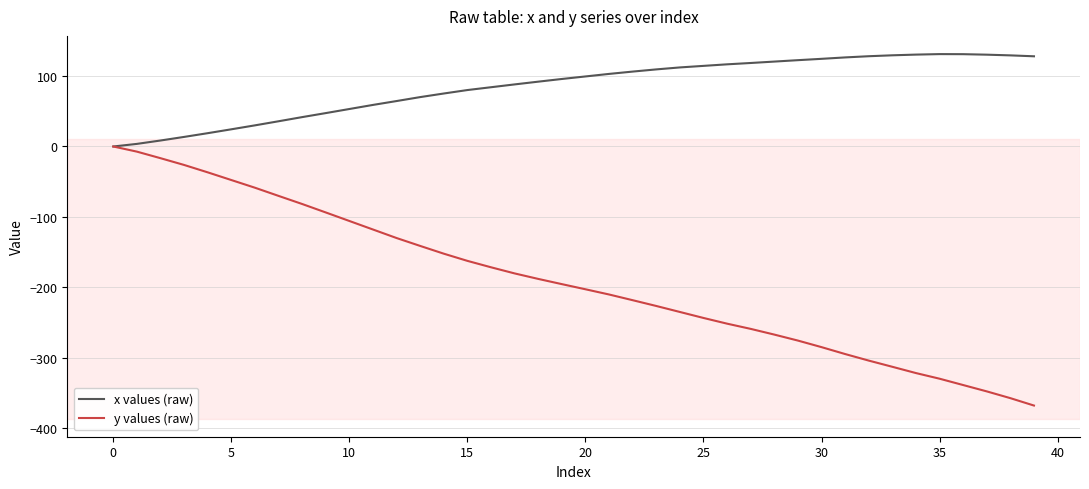

What is the lowest value of the y values (raw) series?

-367.6